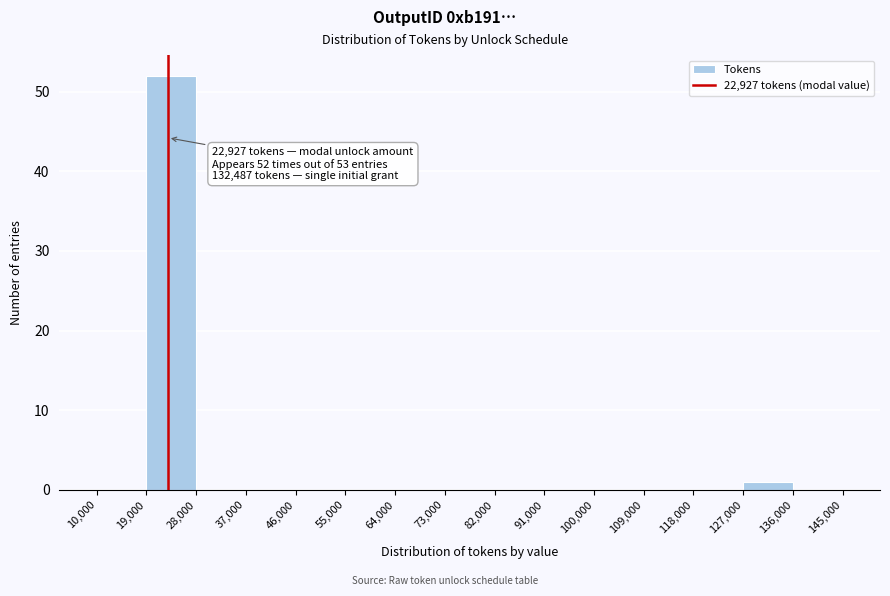

Over which range of the x-axis is the bar tallest?

19,000 to 28,000